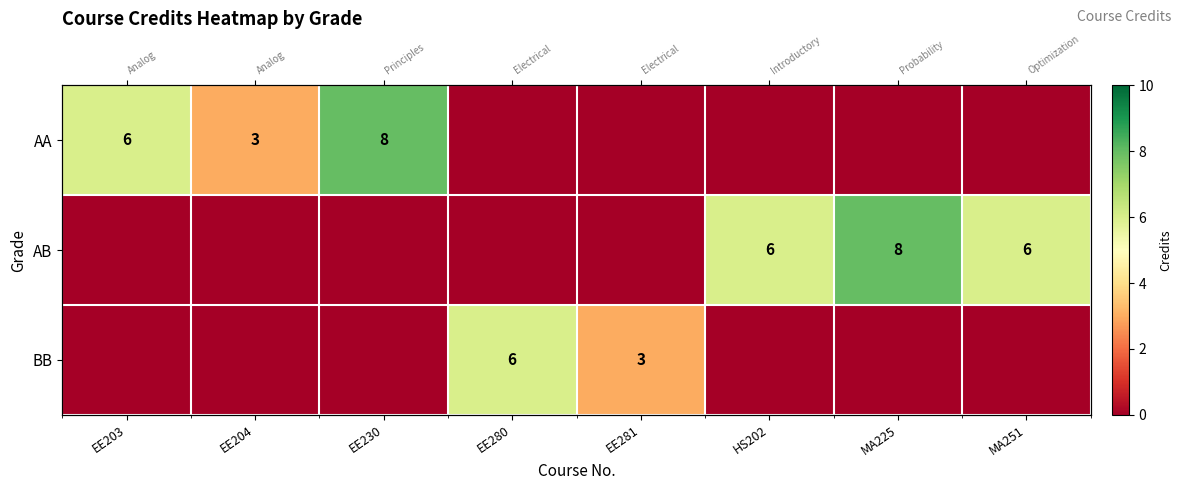

Count the number of categories in the chart.

8